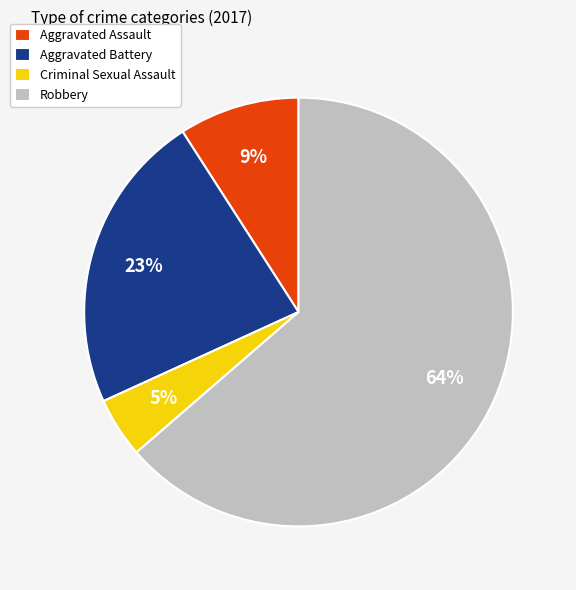

Is the sum of Criminal Sexual Assault and Robbery greater than half?

Yes